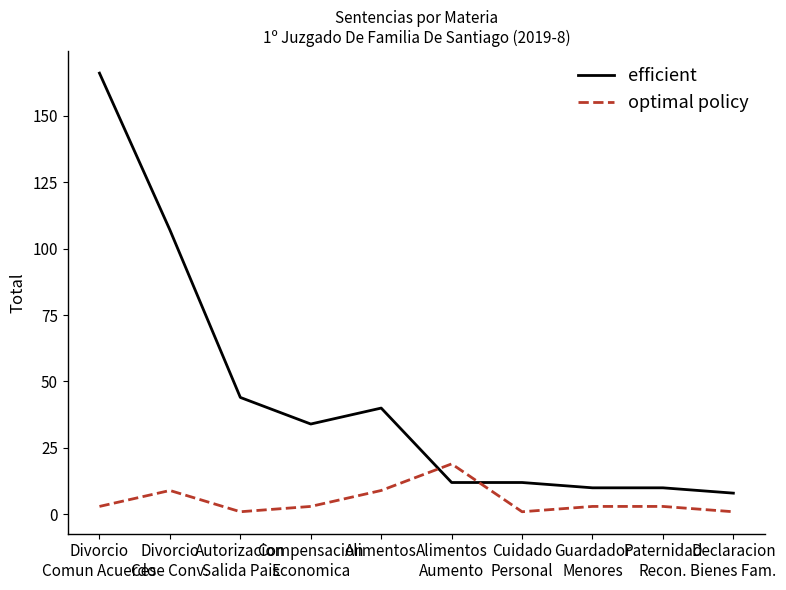

Which series has the largest range (max minus min)?

efficient